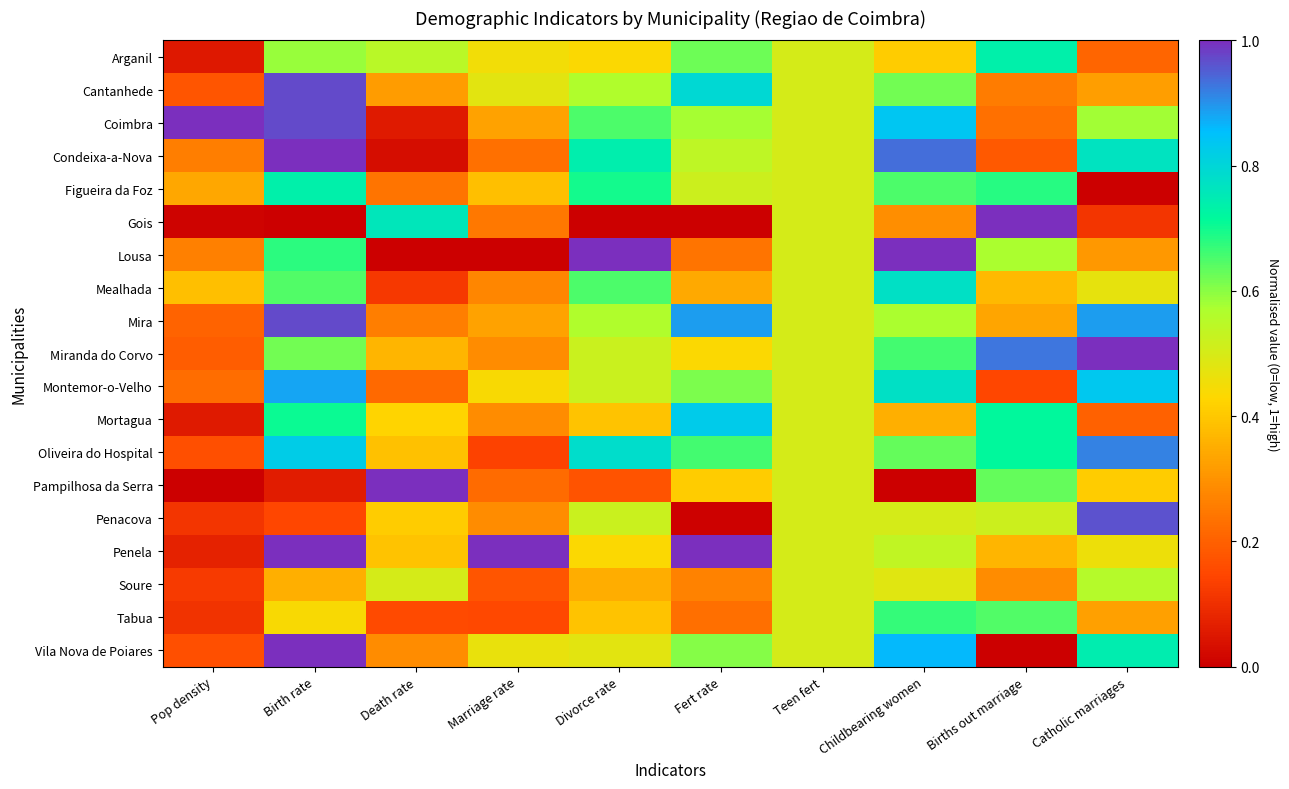

Which series has the widest spread of values?

Gois